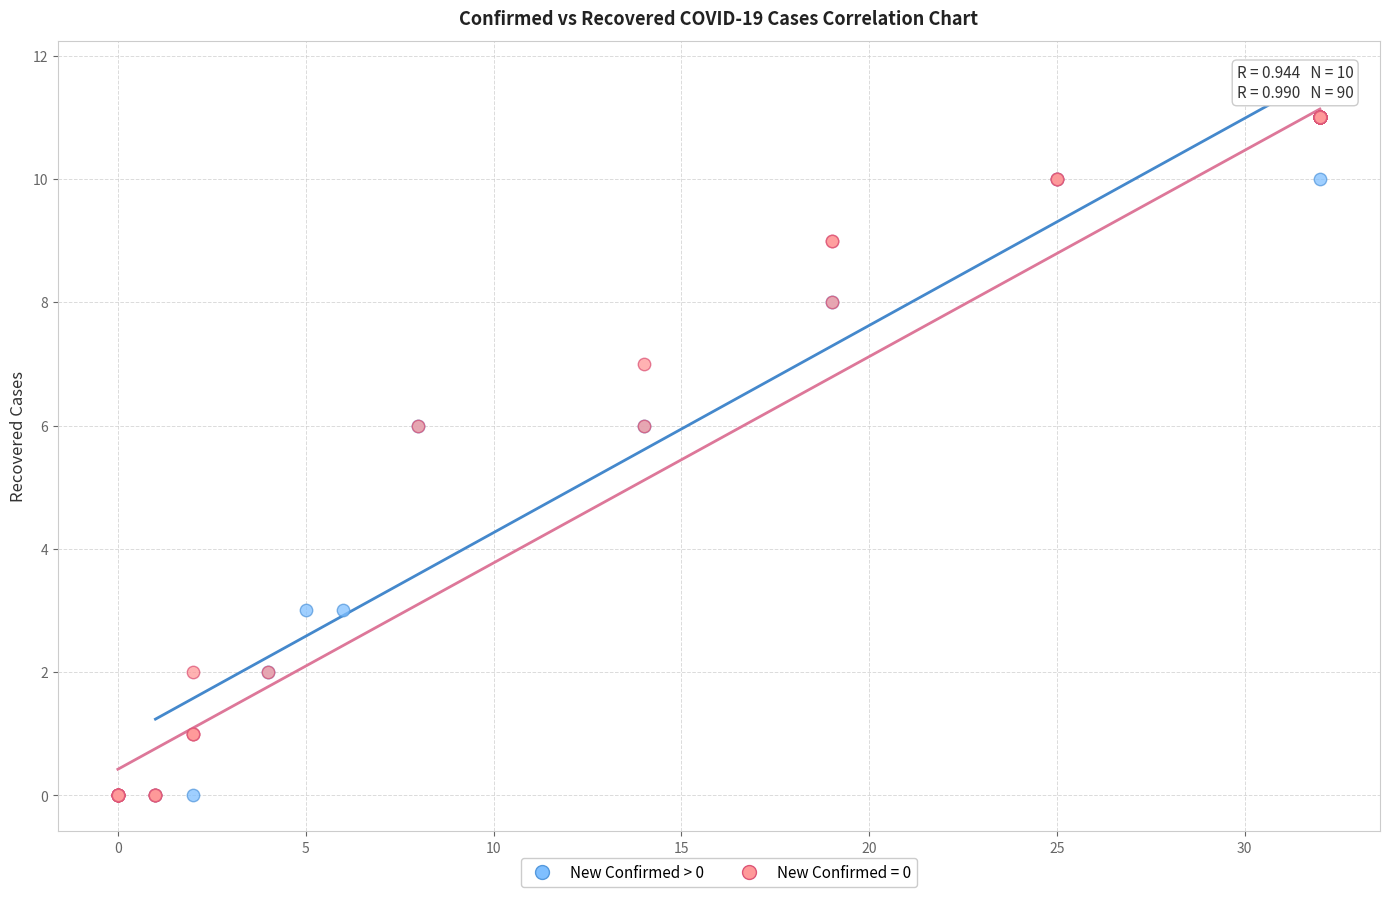

Which series has the widest spread of Y values?

New Confirmed = 0